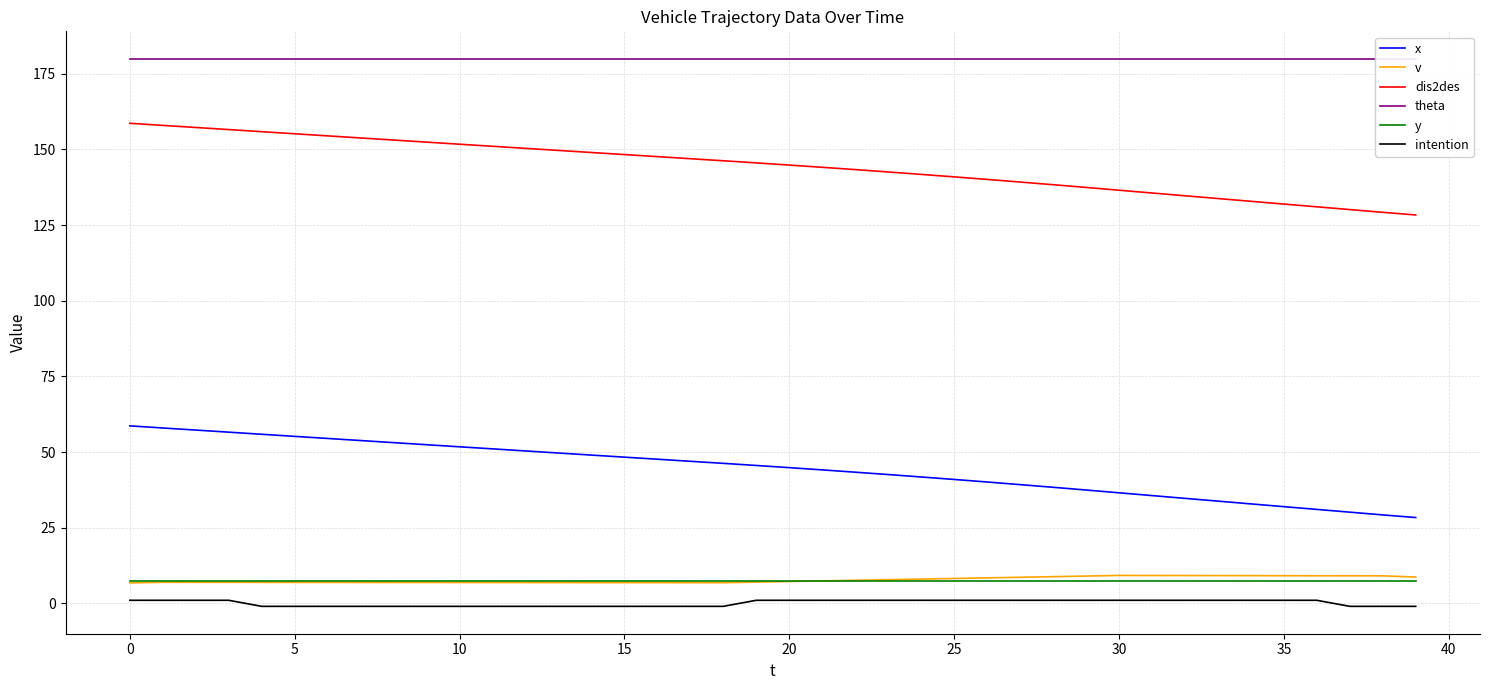

How many series are shown in this chart?

6